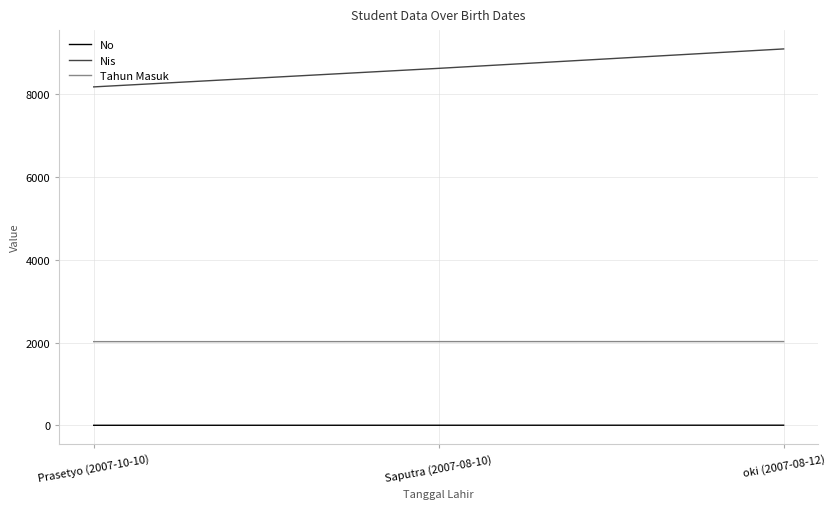

Rank the series by their maximum value, from lowest to highest.

No, Tahun Masuk, Nis